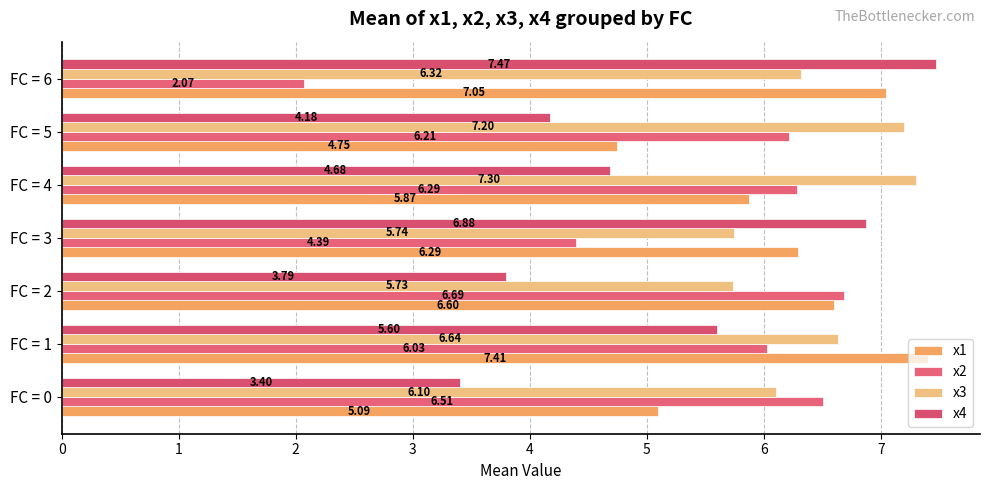

How many data points in x3 are above 6?

5